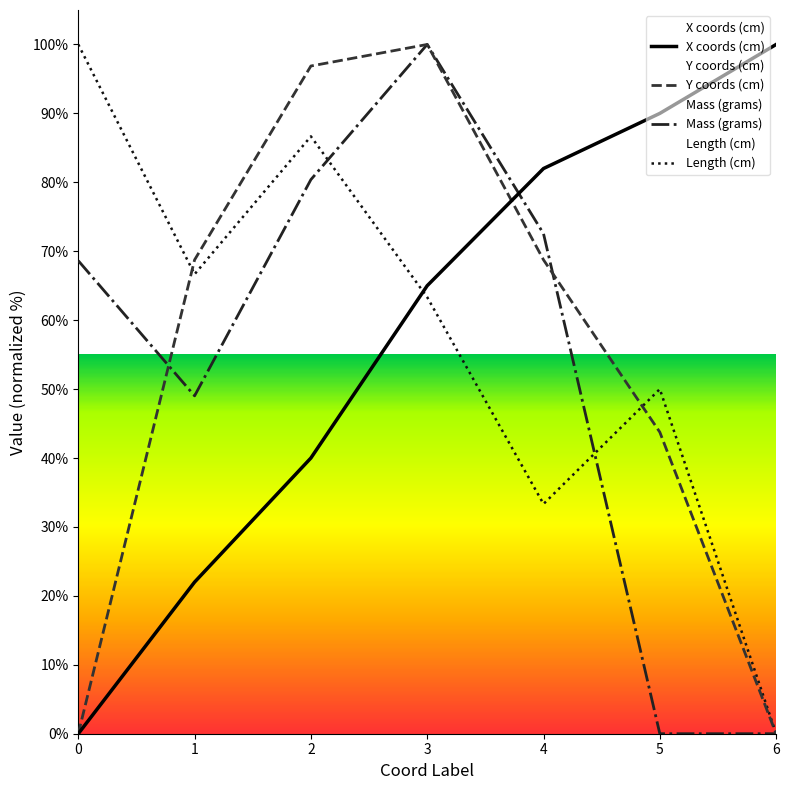

Reading left to right, transcribe all the data shown in this chart.

X coords (cm): 0.0	22.0	40.0	65.0	82.0	90.0	100.0
Y coords (cm): 0.0	68.8	96.9	100.0	68.8	43.8	0.0
Mass (grams): 68.6	49.0	80.4	100.0	72.5	0.0	0.0
Length (cm): 100.0	66.7	86.7	63.3	33.3	50.0	0.0